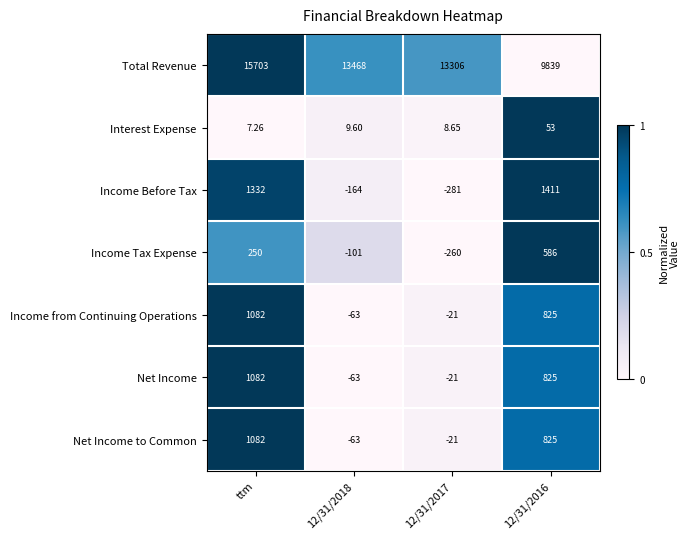

At which label does Net Income to Common reach its peak?

ttm